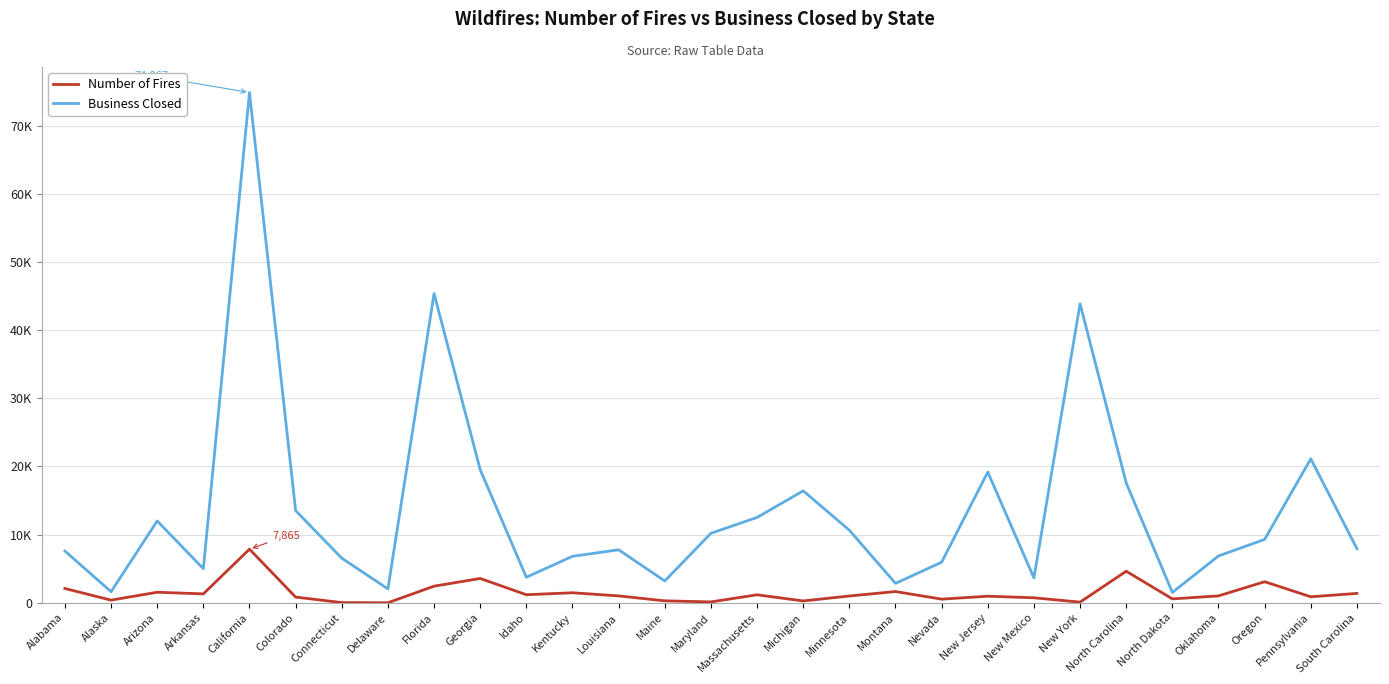

Which label corresponds to the largest value in the chart?

California